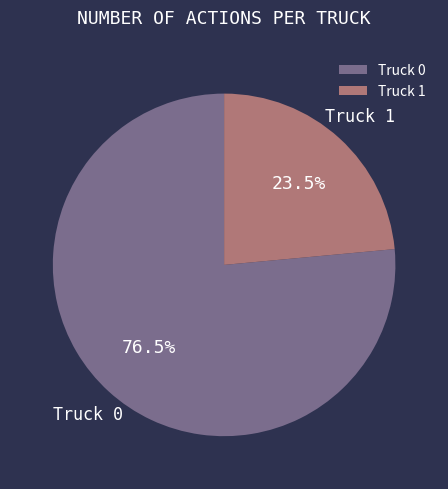

Does Truck 0 represent more than half of the total?

Yes